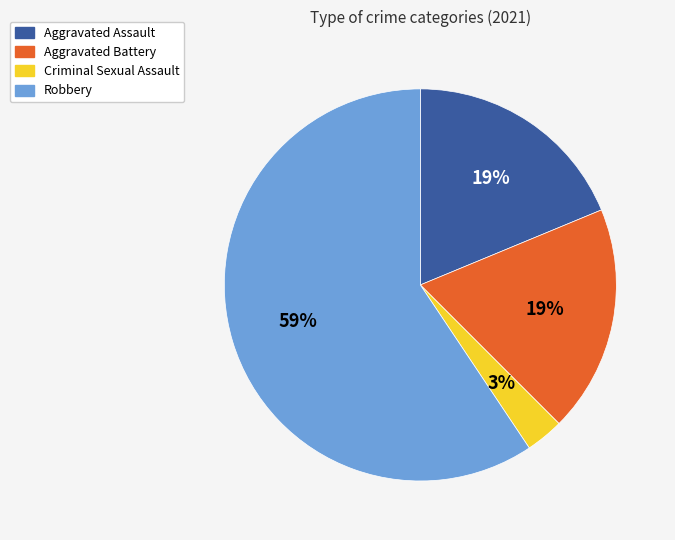

Is Aggravated Battery the majority of the pie?

No